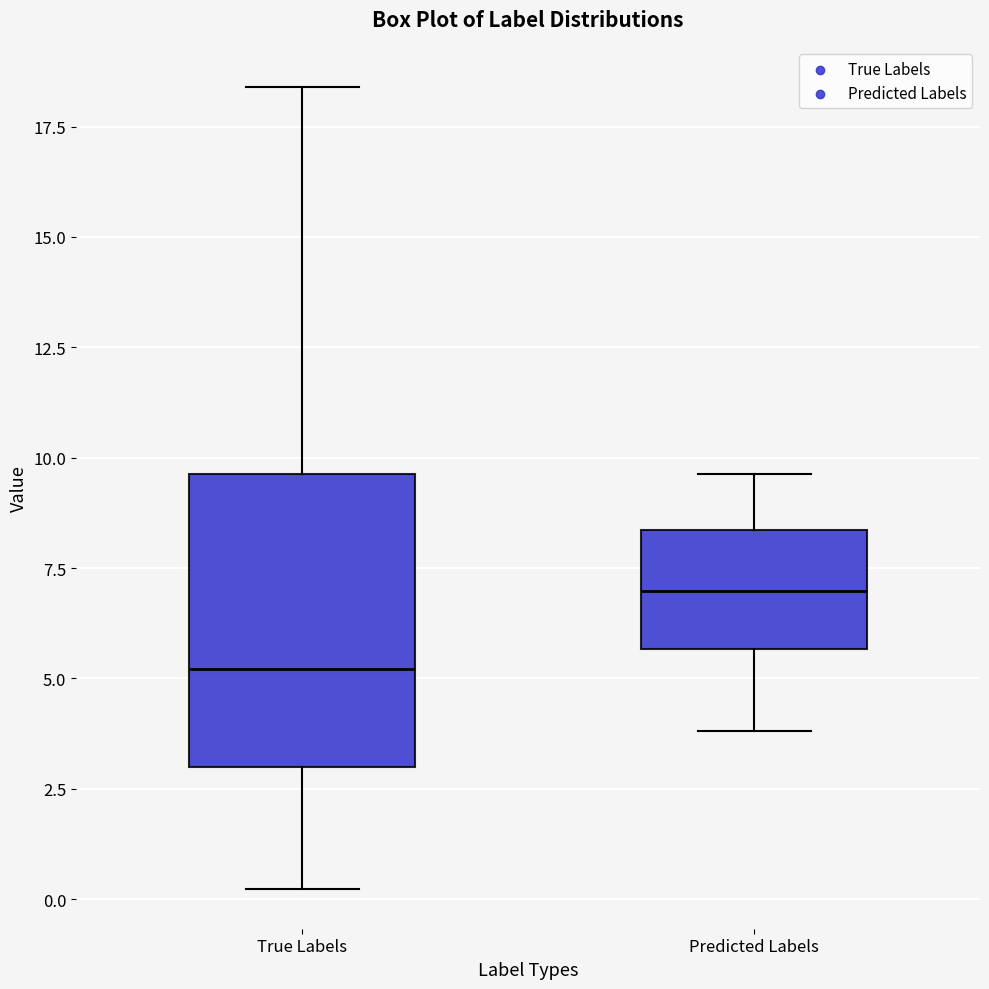

Which box's median line is the highest?

Predicted Labels